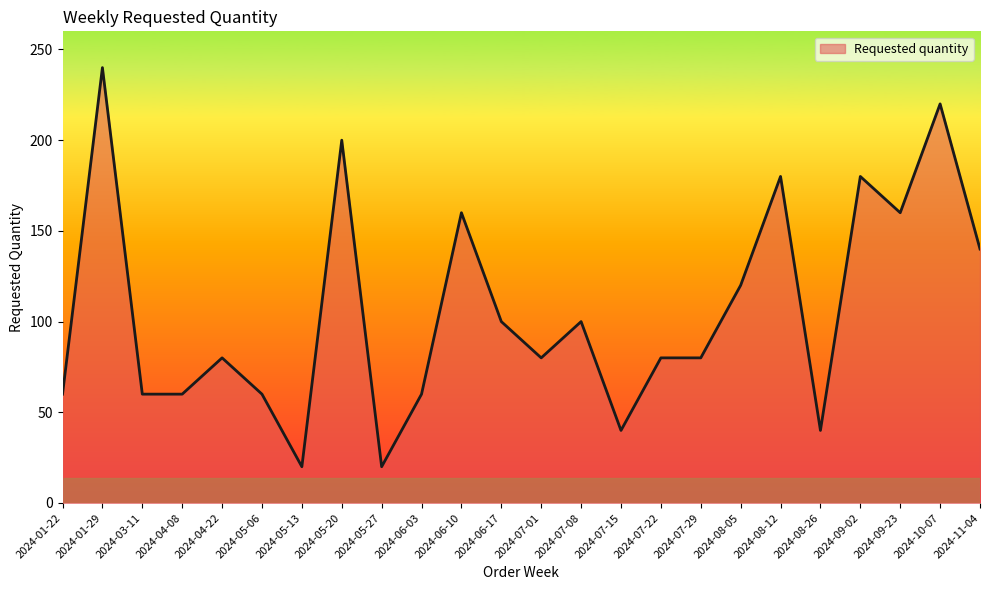

What position from the right is 2024-04-22?

20